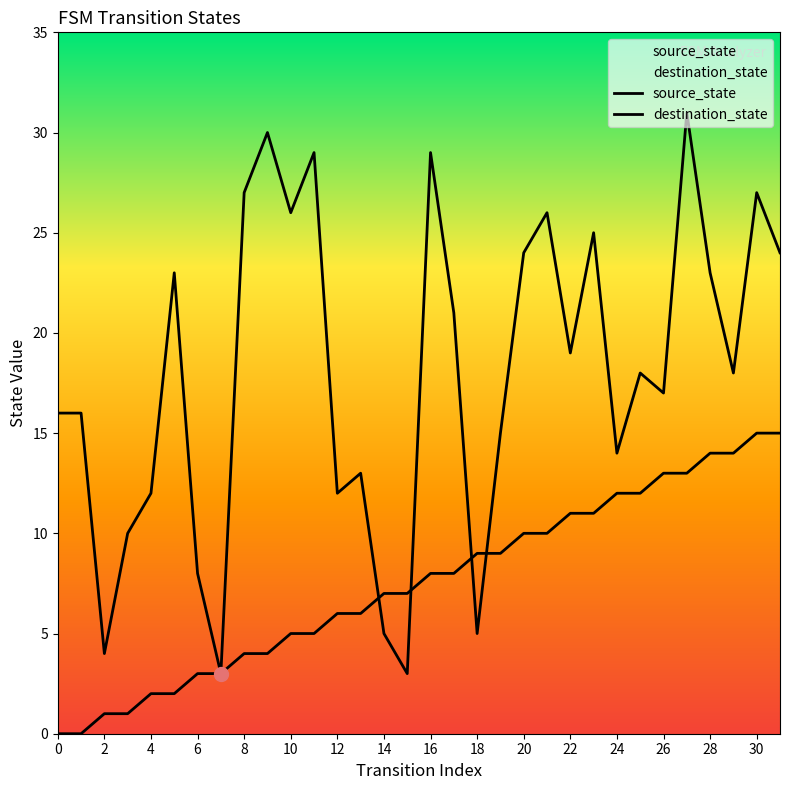

How many lines are shown in the chart?

2